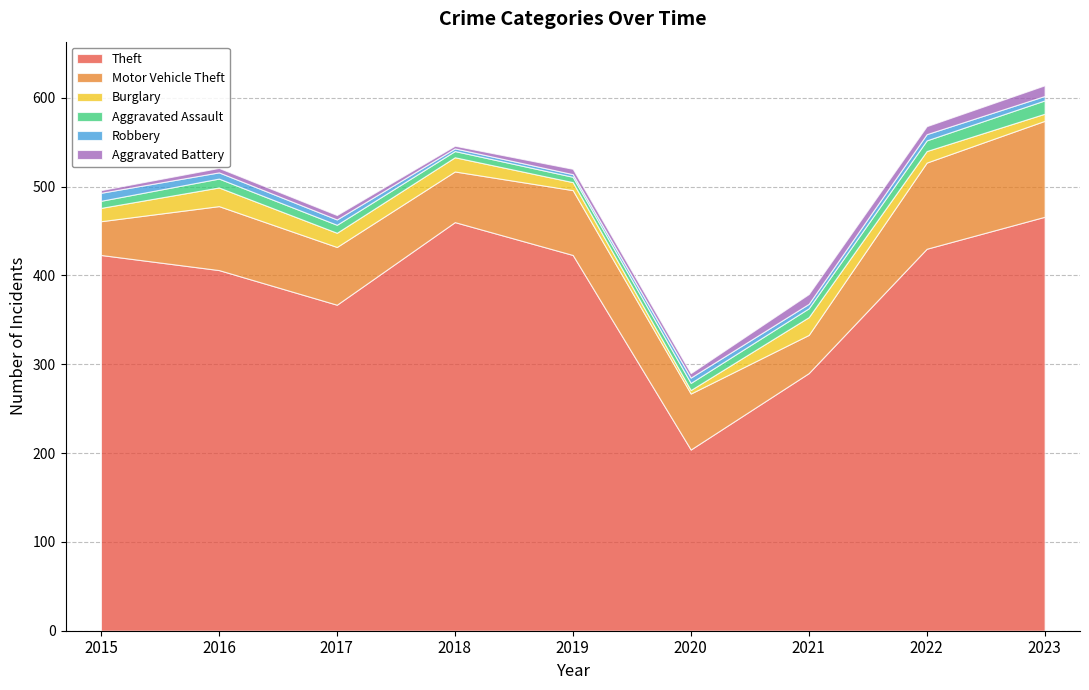

What is the value of the Aggravated Assault point at the 5th from the left?

6